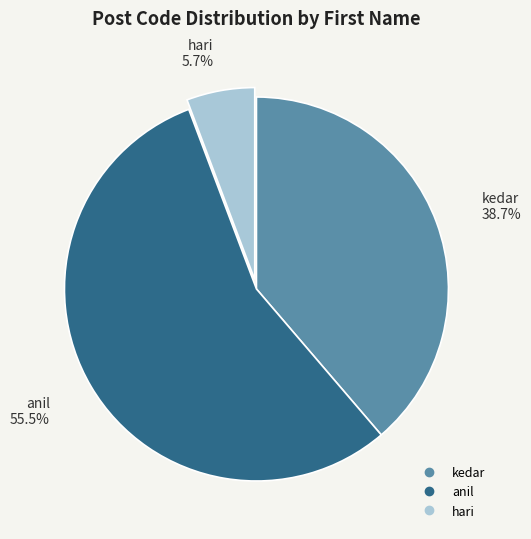

What is the ratio of the value at kedar to the value at hari?

6.8